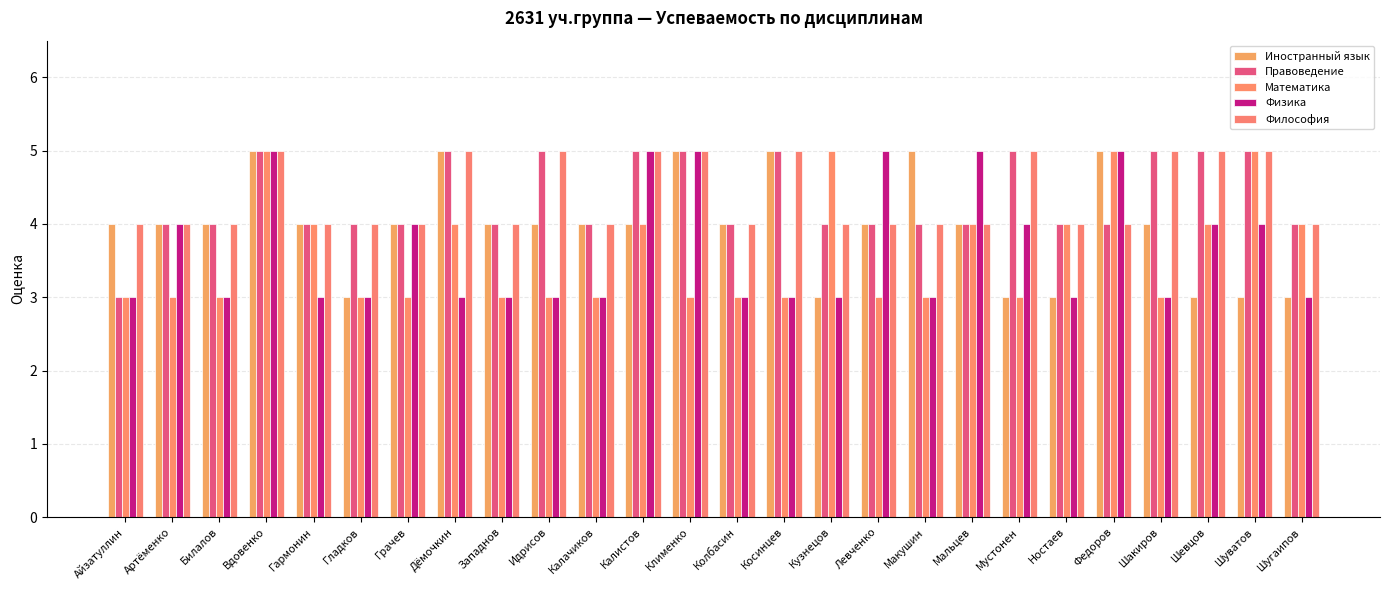

Reading left to right, extract all data points from this chart.

Иностранный язык: 4	4	4	5	4	3	4	5	4	4	4	4	5	4	5	3	4	5	4	3	3	5	4	3	3	3
Правоведение: 3	4	4	5	4	4	4	5	4	5	4	5	5	4	5	4	4	4	4	5	4	4	5	5	5	4
Математика: 3	3	3	5	4	3	3	4	3	3	3	4	3	3	3	5	3	3	4	3	4	5	3	4	5	4
Физика: 3	4	3	5	3	3	4	3	3	3	3	5	5	3	3	3	5	3	5	4	3	5	3	4	4	3
Философия: 4	4	4	5	4	4	4	5	4	5	4	5	5	4	5	4	4	4	4	5	4	4	5	5	5	4